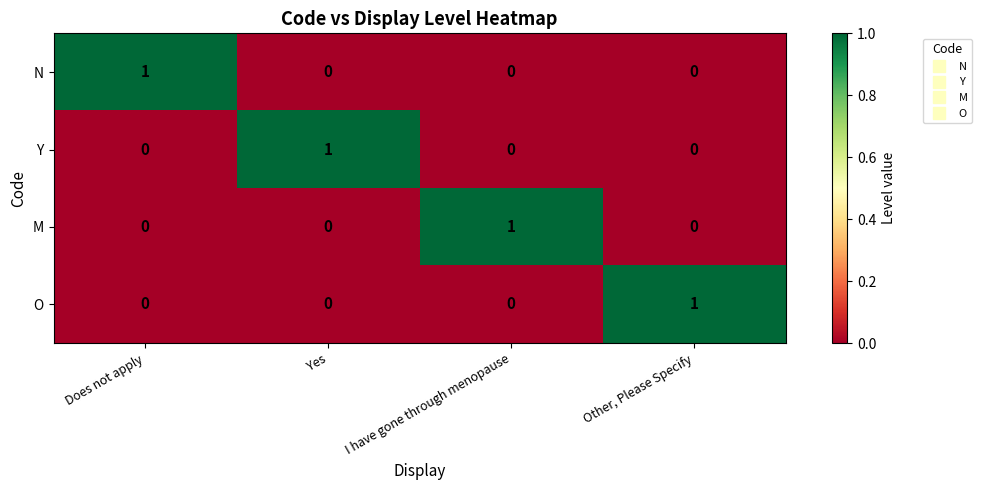

What is the difference between the highest and lowest values at Other, Please Specify?

1